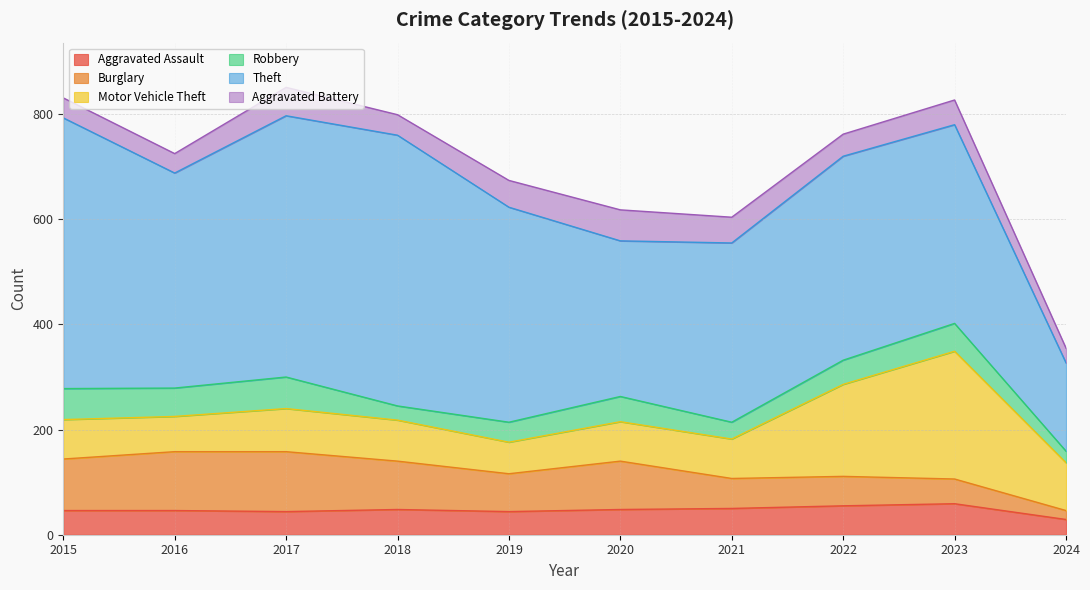

The value of Aggravated Assault at 2016 is 46. True or false?

True